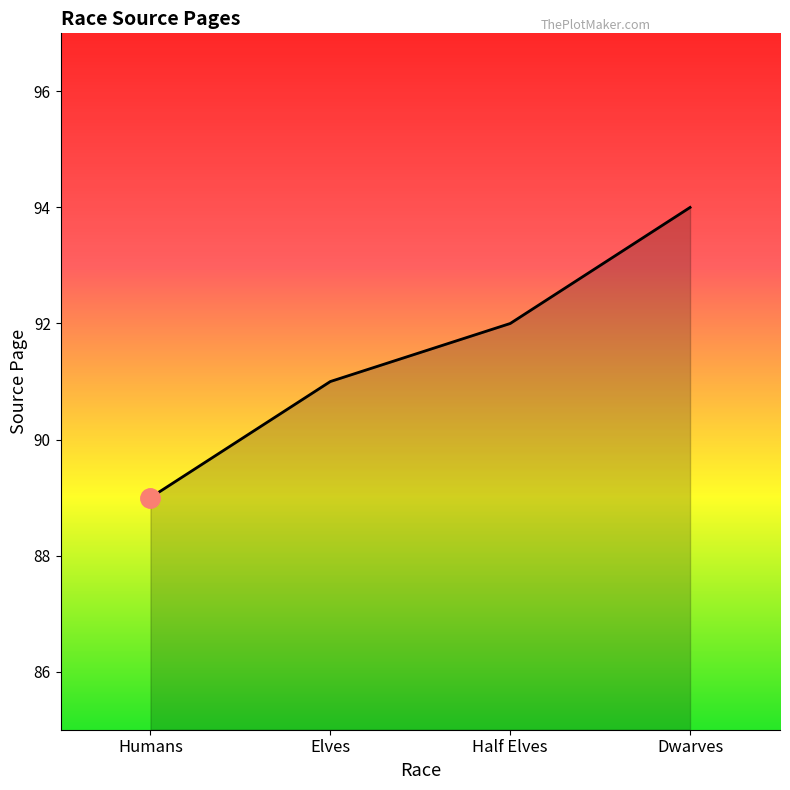

Which category has the highest value across all series?

Dwarves